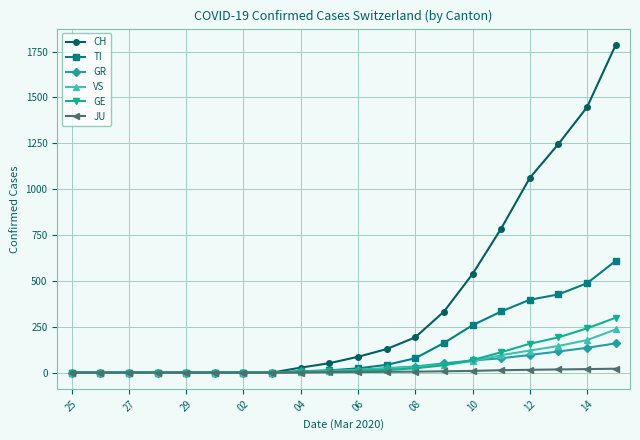

Which series has the largest total across all categories?

CH